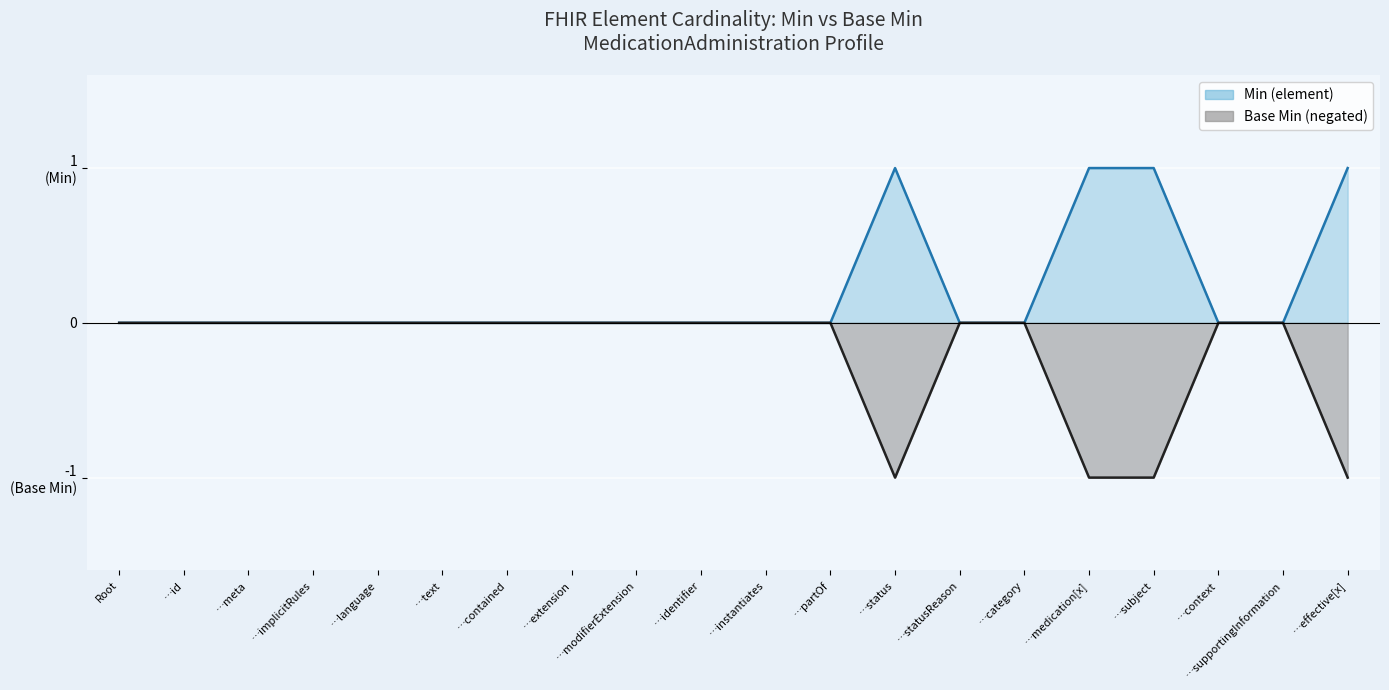

The value of Min (element) at …effective[x] is 0. True or false?

False